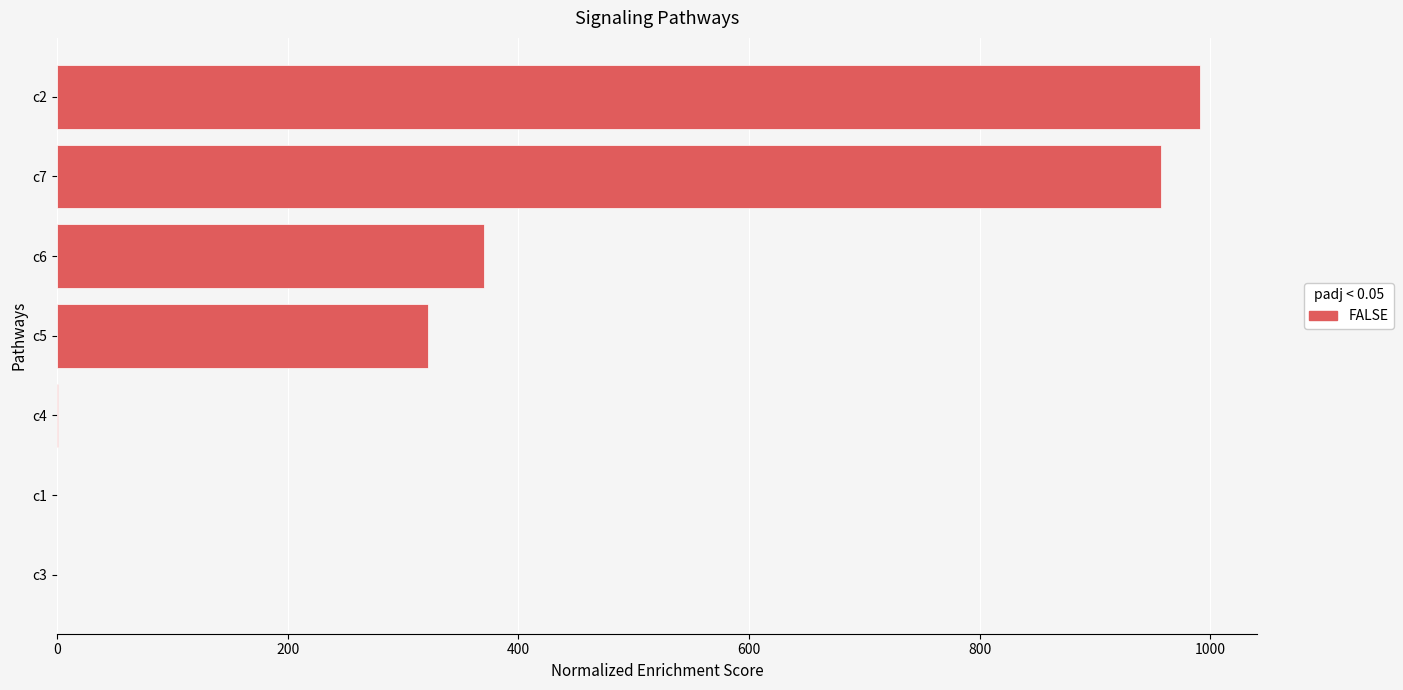

What is the sum of all values?

2640.9